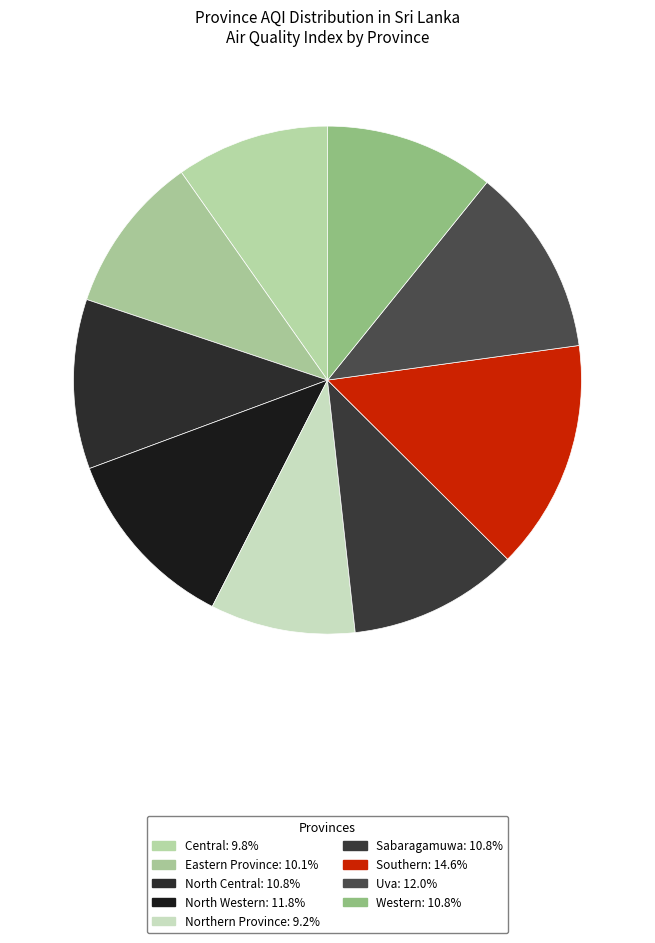

The North Central slice represents 3% of the pie. True or false?

False